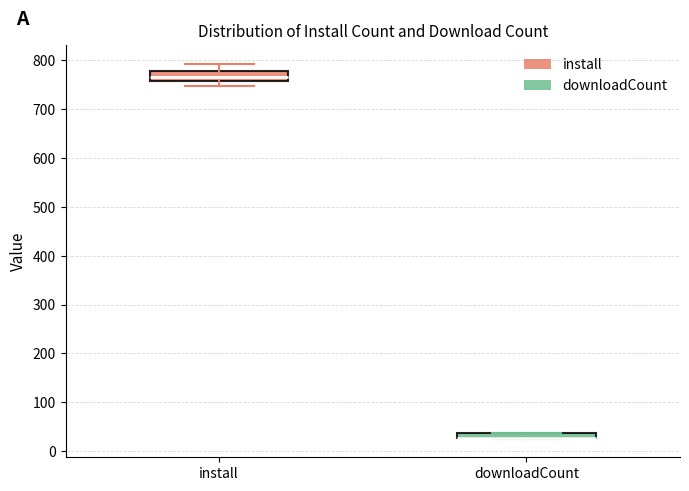

Where is the upper edge of the box for downloadCount on the y-axis? The values are not printed on the chart, so give them approximately, as read against the axis.

40